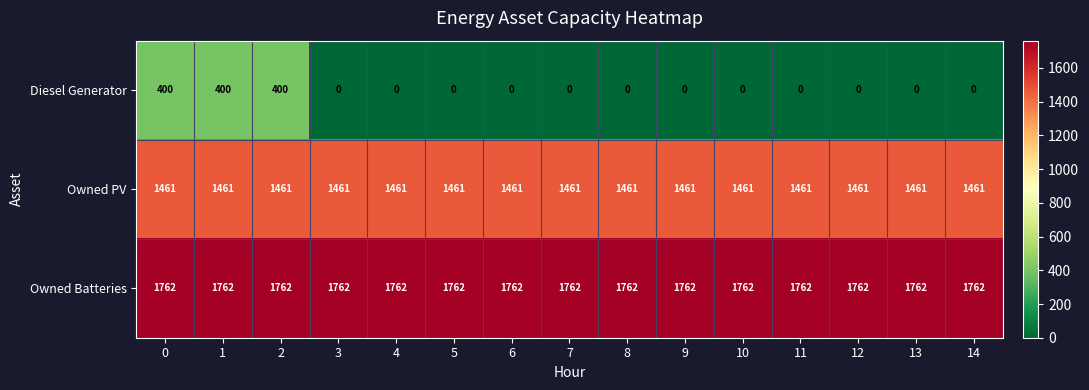

The Owned Batteries series shows 1762 at 5. True or false?

True